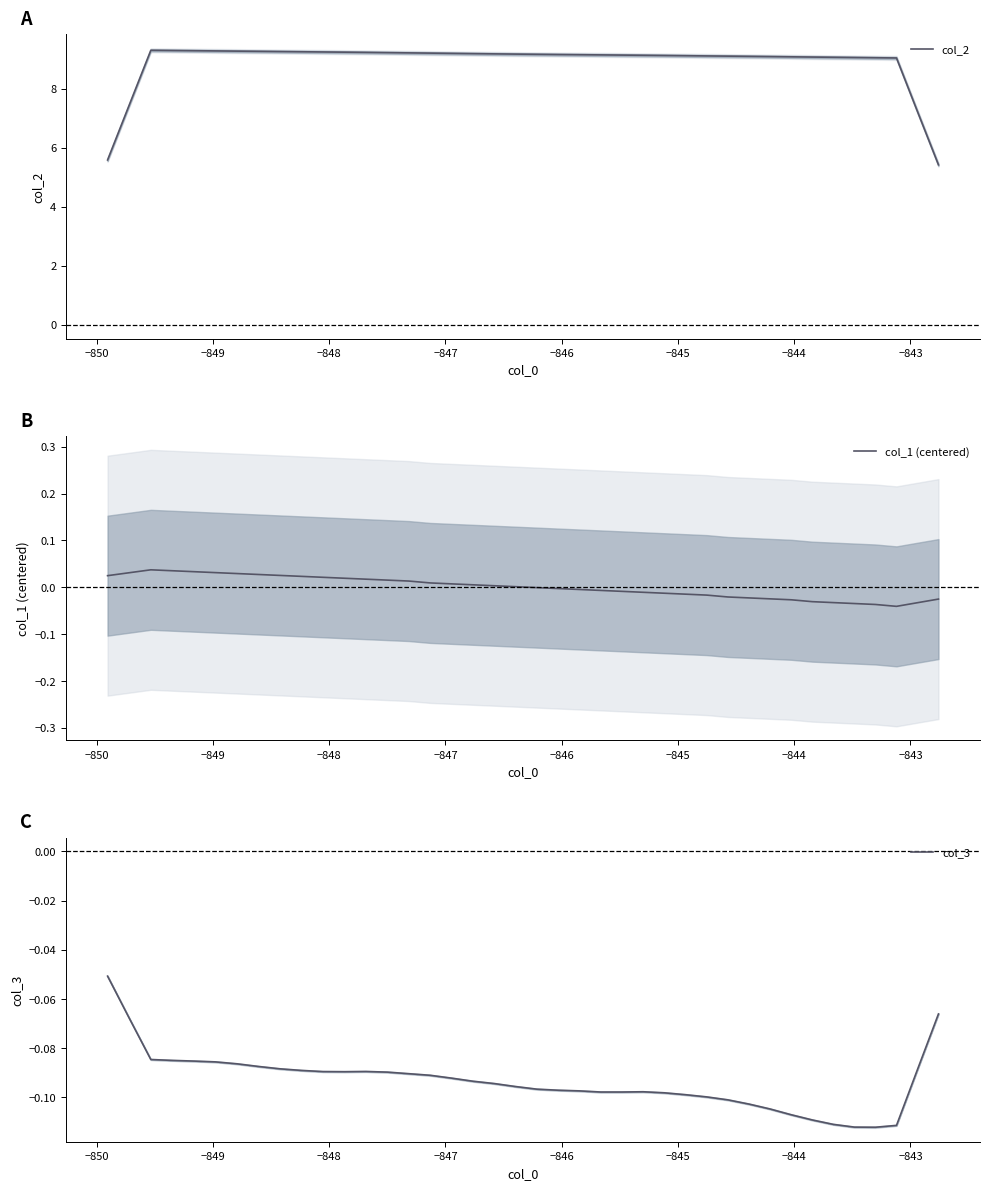

What is the sum of all col_2 values?

356.0